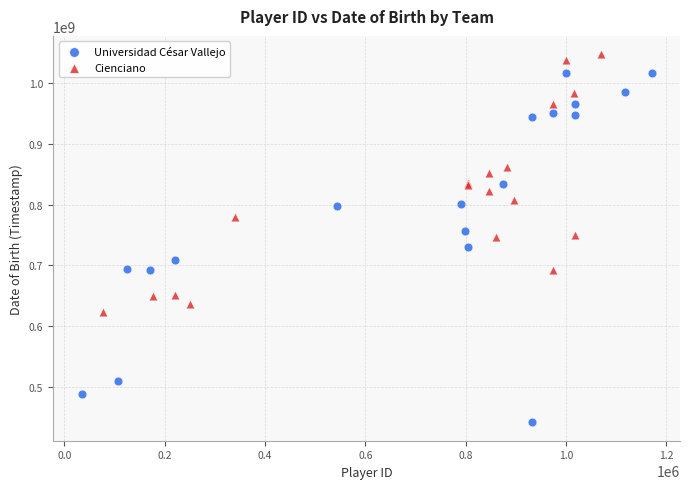

Which series has the largest Y range (max minus min)?

Universidad César Vallejo